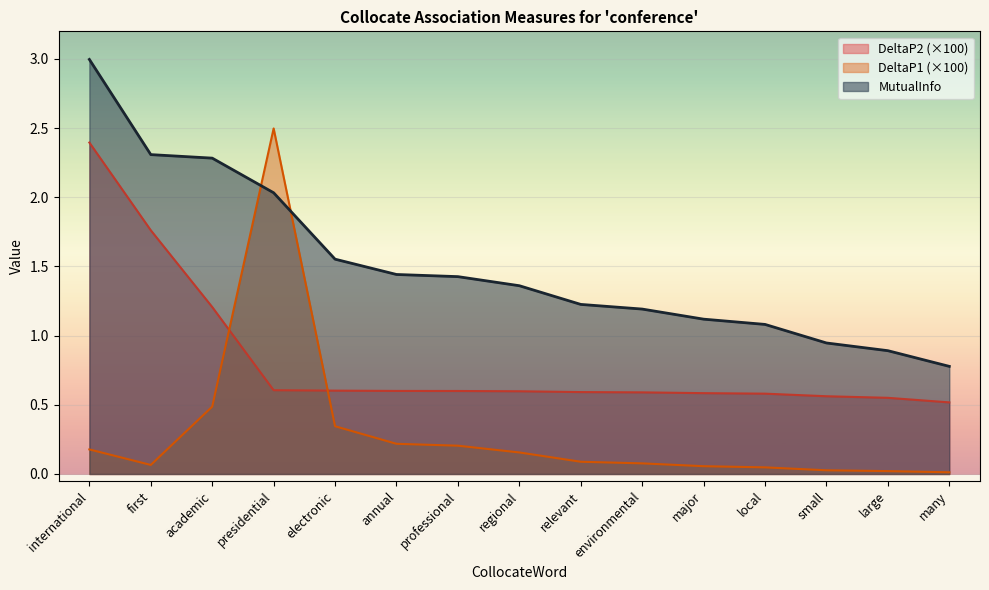

The DeltaP1 series shows 4.5 at presidential. True or false?

False